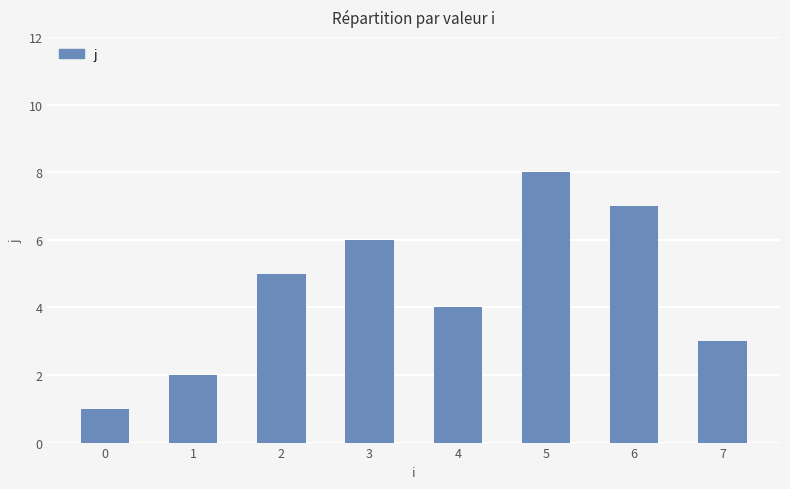

What value does the data have at 6?

7